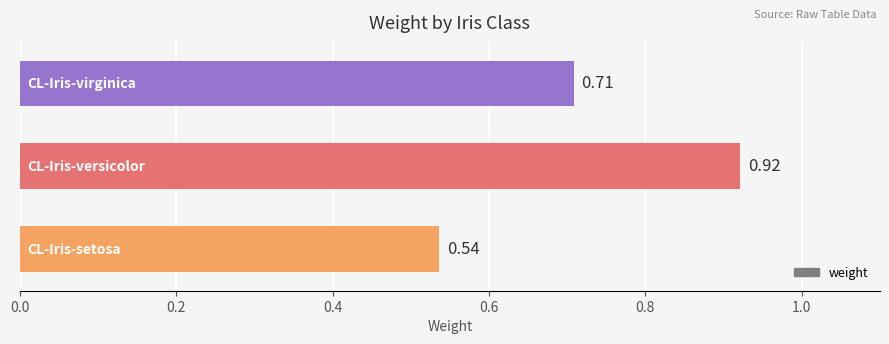

What is the sum of all values?

2.2